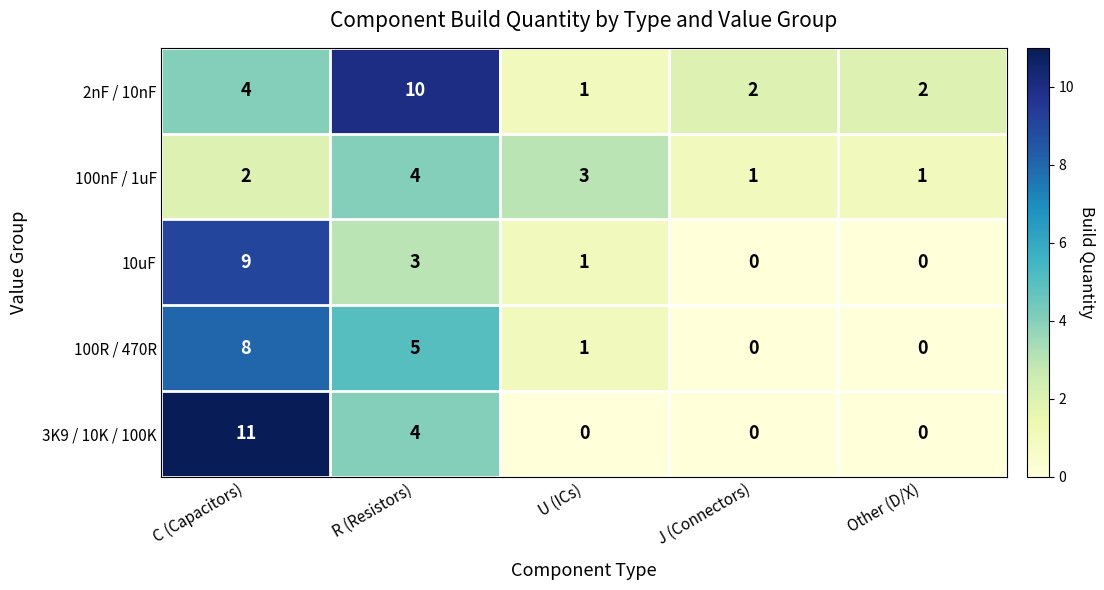

List the series in order of their peak value, lowest first.

100nF / 1uF, 100R / 470R, 10uF, 2nF / 10nF, 3K9 / 10K / 100K